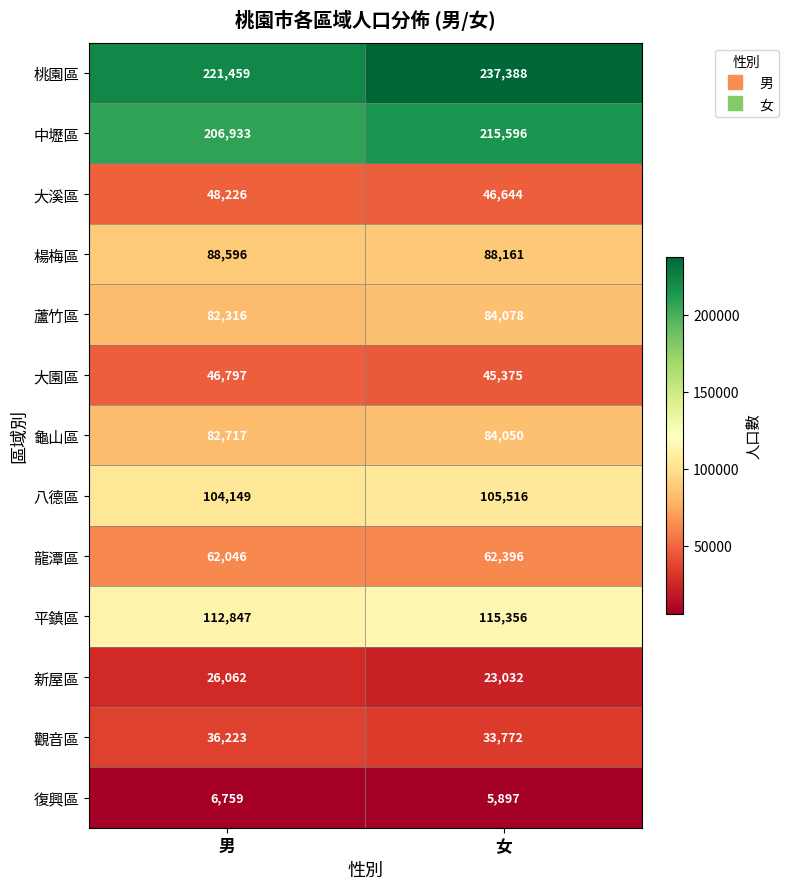

What is the minimum value shown in the chart?

5897